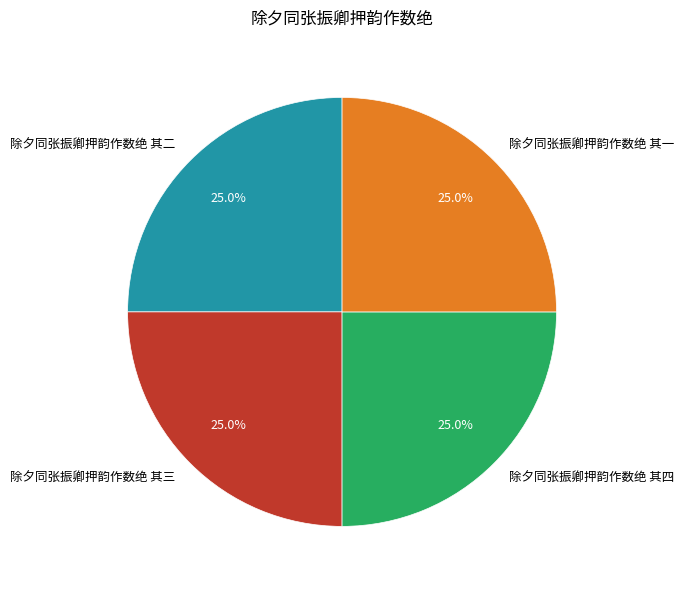

Is 除夕同张振卿押韵作数绝 其四 the majority of the pie?

No